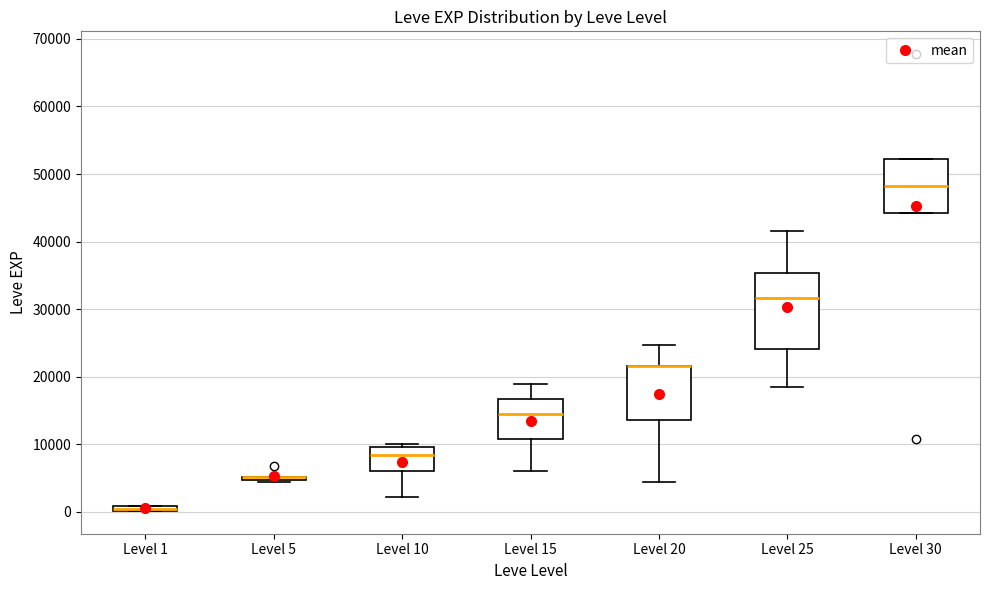

Comparing the boxes themselves (not the whiskers), which one is the tallest?

Level 25